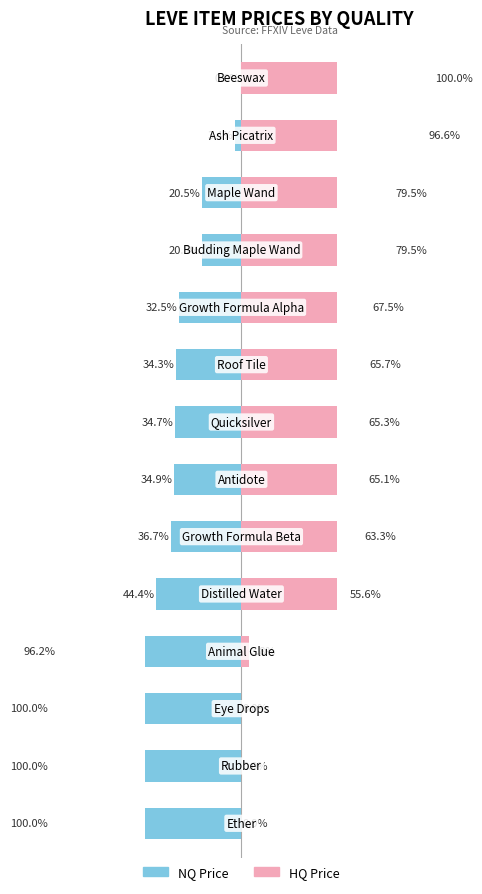

How many bars are there in each group?

2